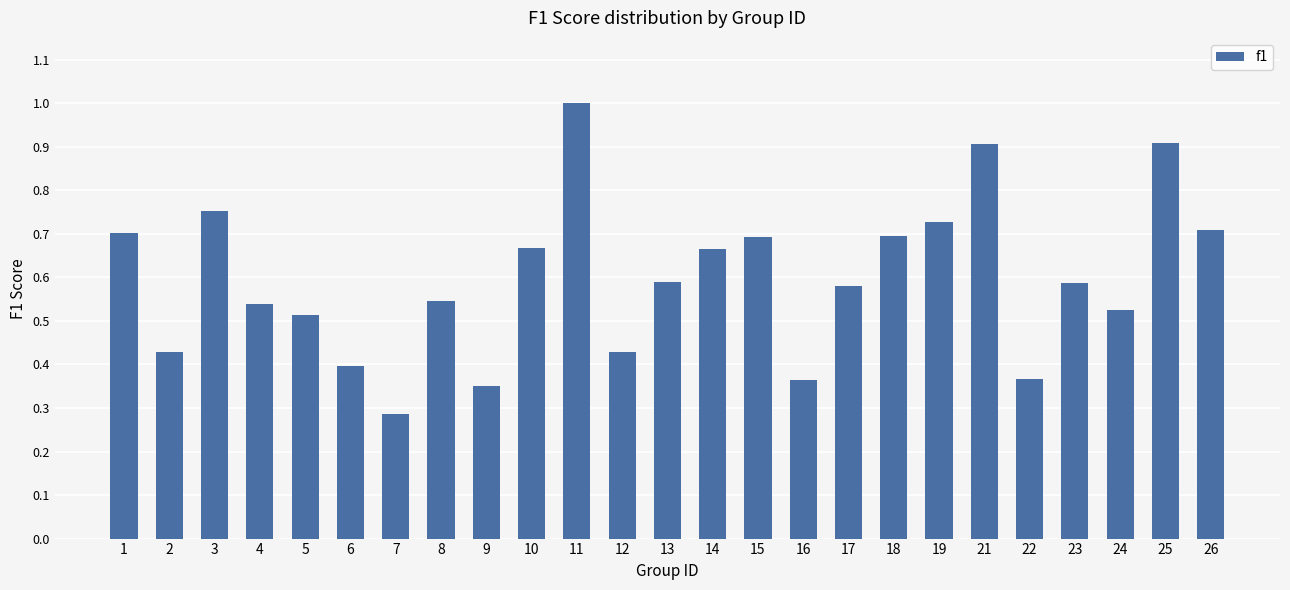

Which category has the lowest value across all series?

7